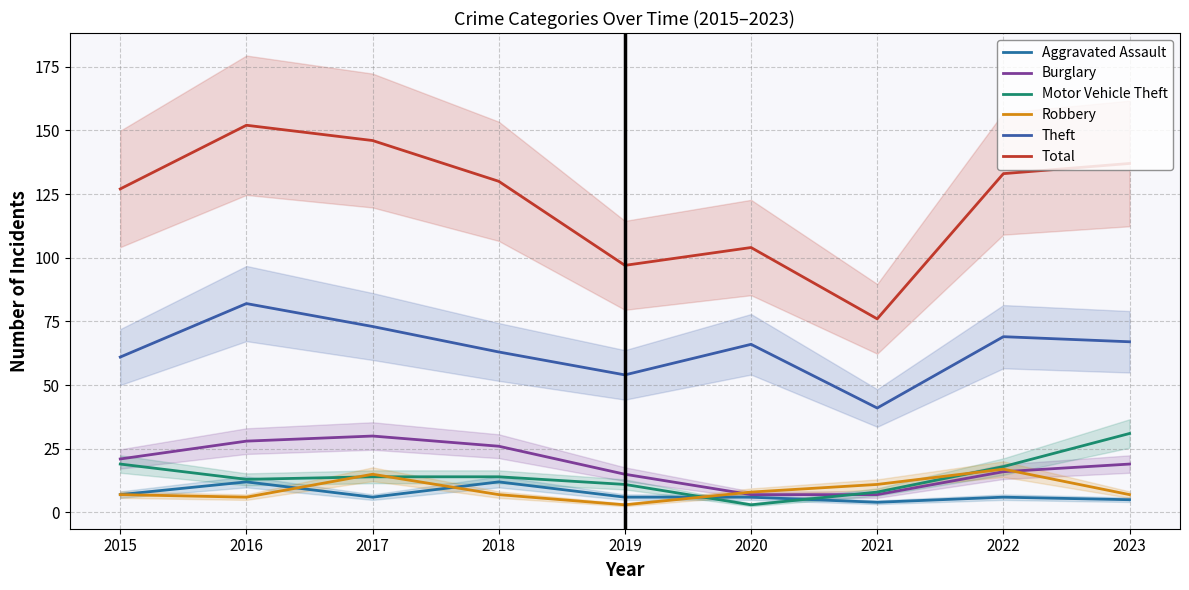

What is the sum of all Total values?

1102